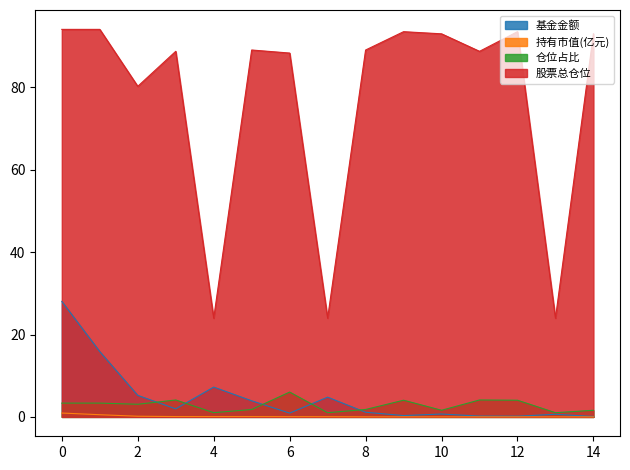

Which series has the largest range (max minus min)?

股票总仓位